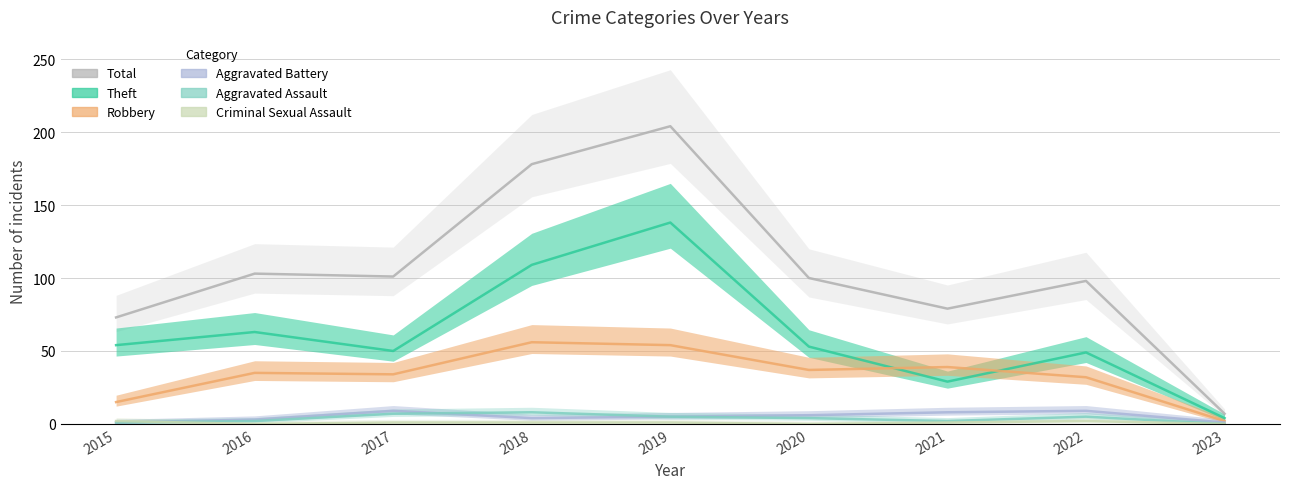

List the labels in order of Total value, largest first.

2019, 2018, 2016, 2017, 2020, 2022, 2021, 2015, 2023